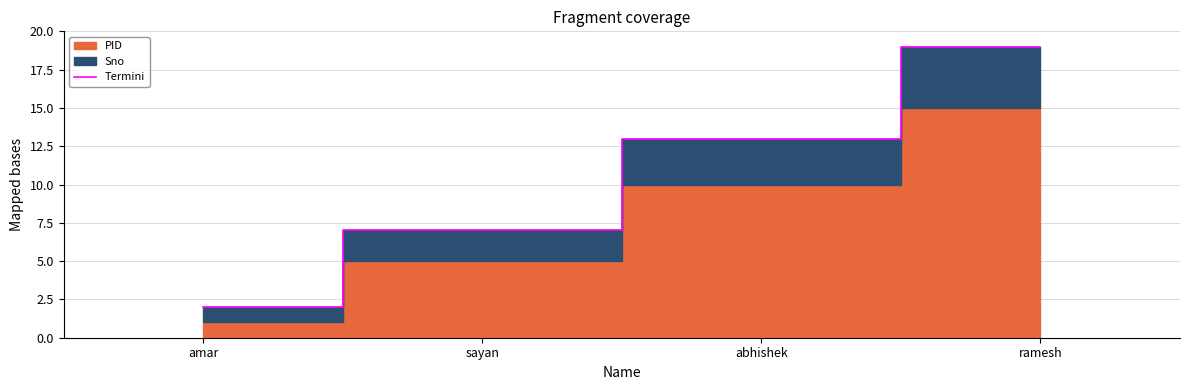

What position from the left is sayan?

2